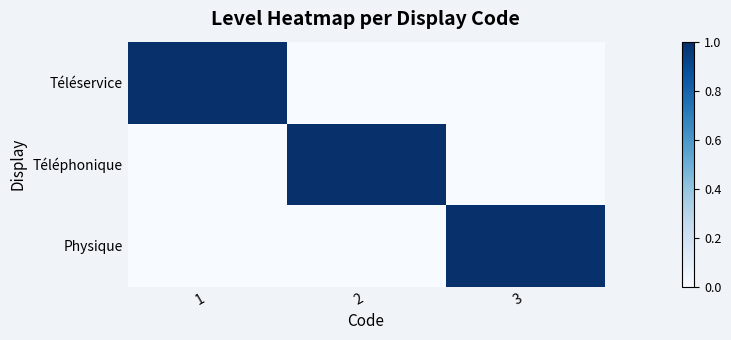

Reading left to right, extract all data points from this chart.

Téléservice: 1=1	2=0	3=0
Téléphonique: 1=0	2=1	3=0
Physique: 1=0	2=0	3=1